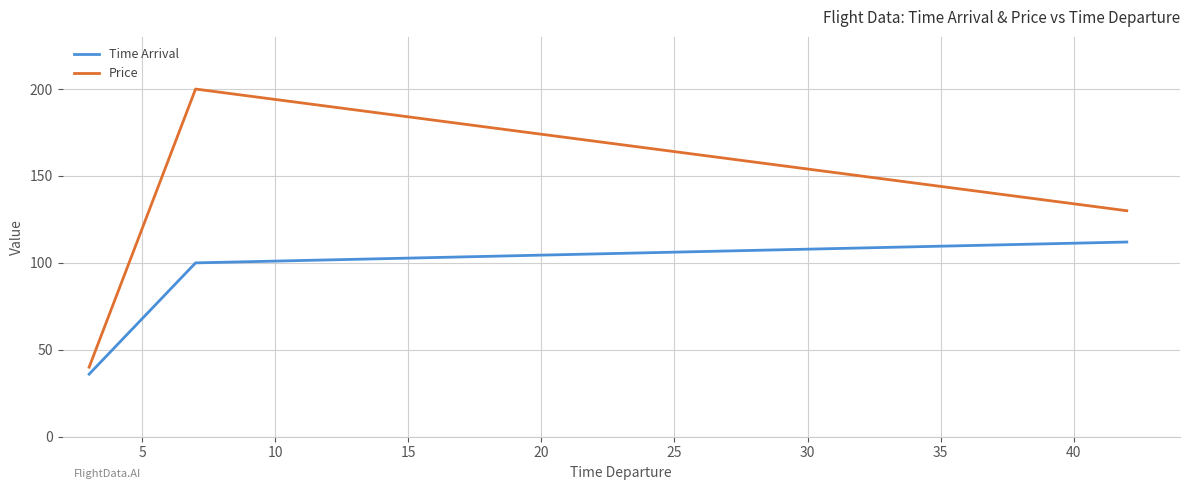

Does the chart display data point markers on the line(s)?

No